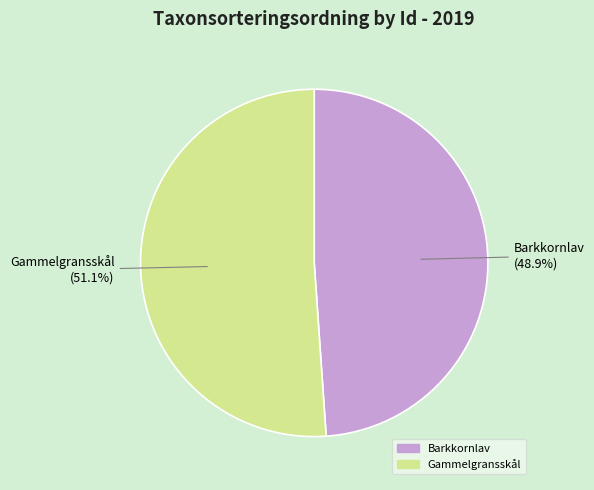

Rank the categories by value from lowest to highest.

Barkkornlav, Gammelgransskål